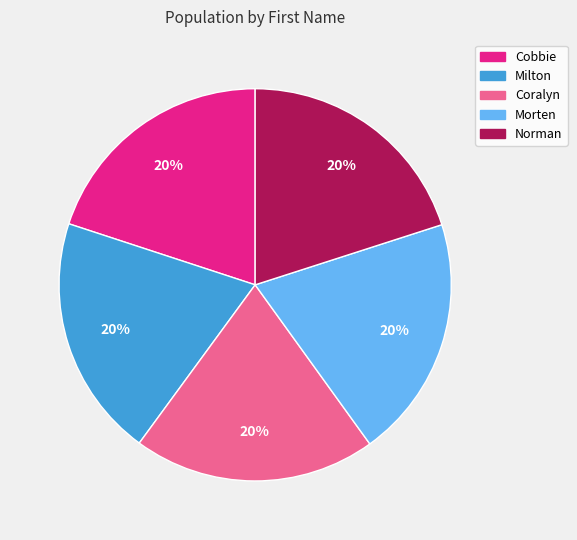

Do Cobbie and Coralyn together represent more than half of the pie?

No